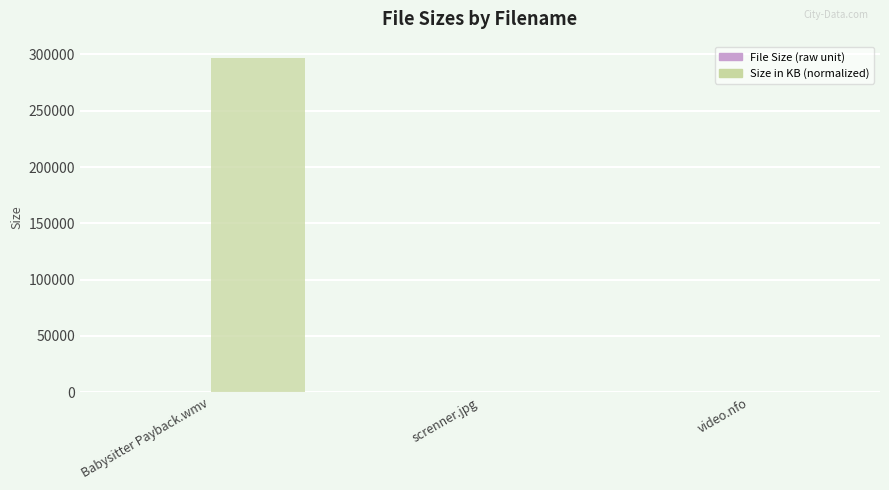

Which category has the highest value across all series?

Babysitter Payback.wmv